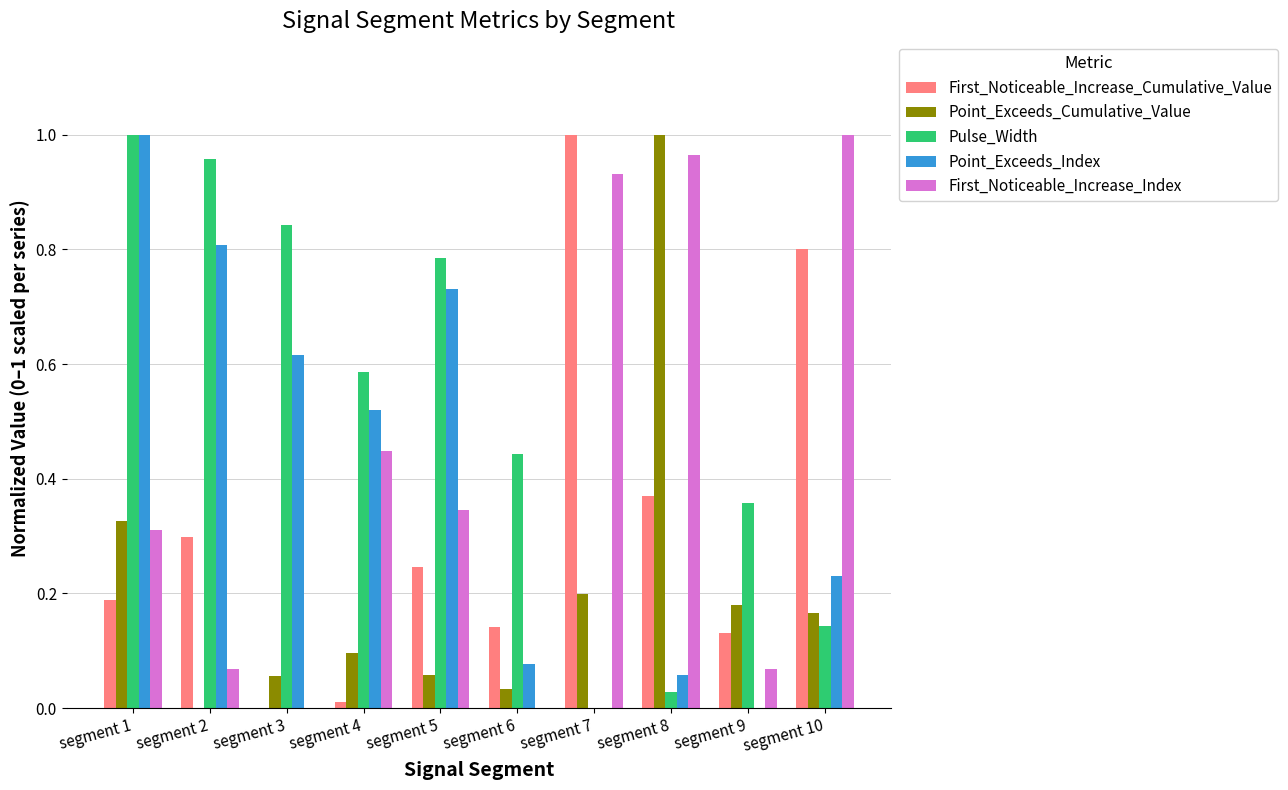

At which label does First_Noticeable_Increase_Index reach its peak?

segment 10